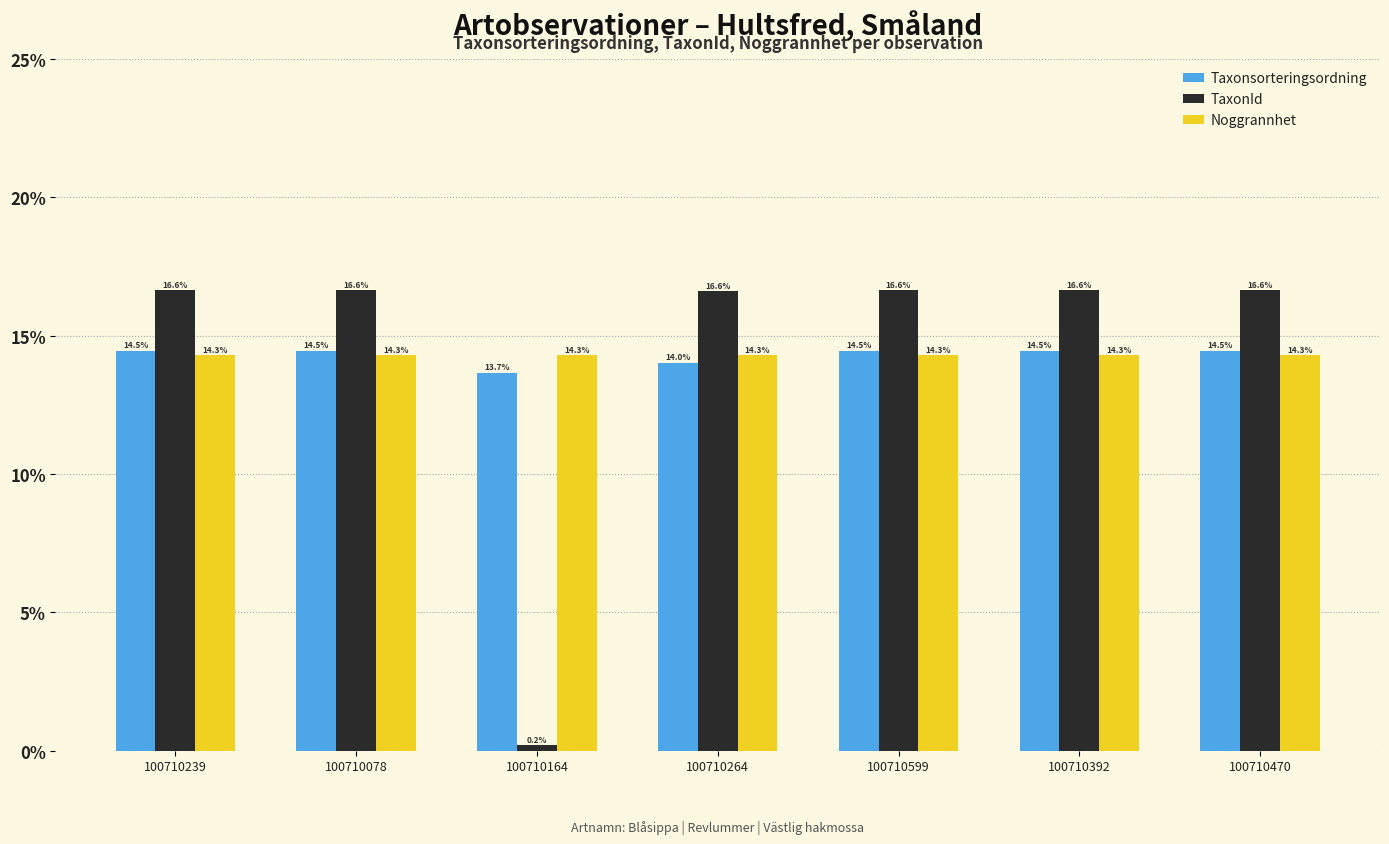

What are all the series names shown in the legend?

Taxonsorteringsordning, TaxonId, Noggrannhet